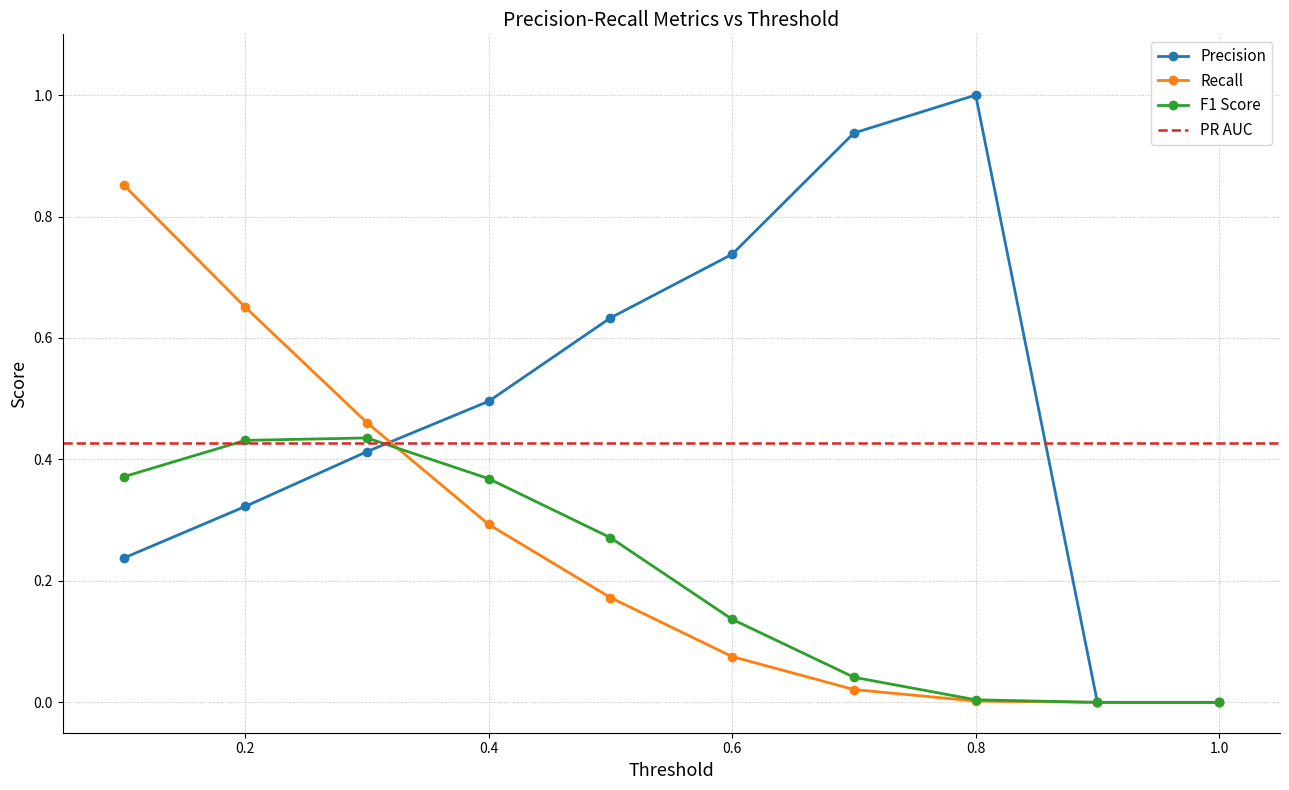

What is the difference between the maximum and minimum values in the Recall series?

0.9